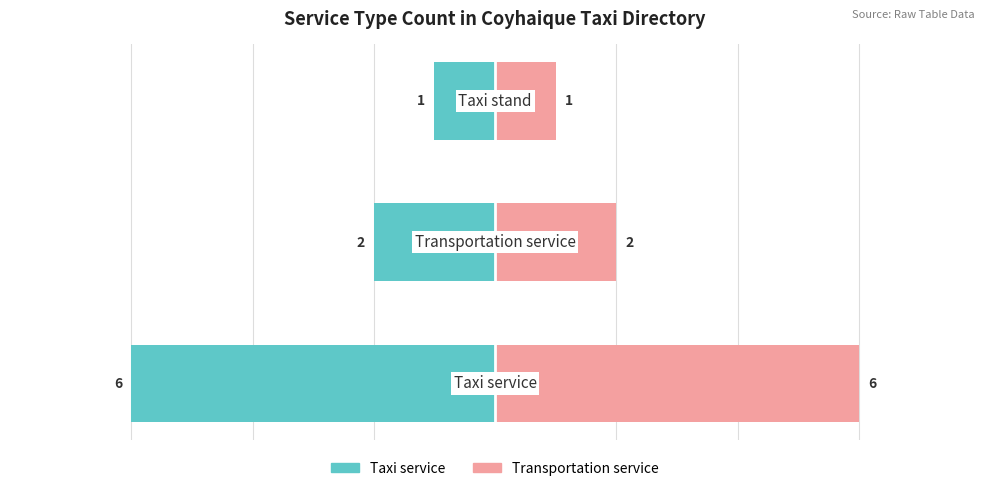

Rank the series at 0 from highest to lowest value.

Transportation service, Taxi service